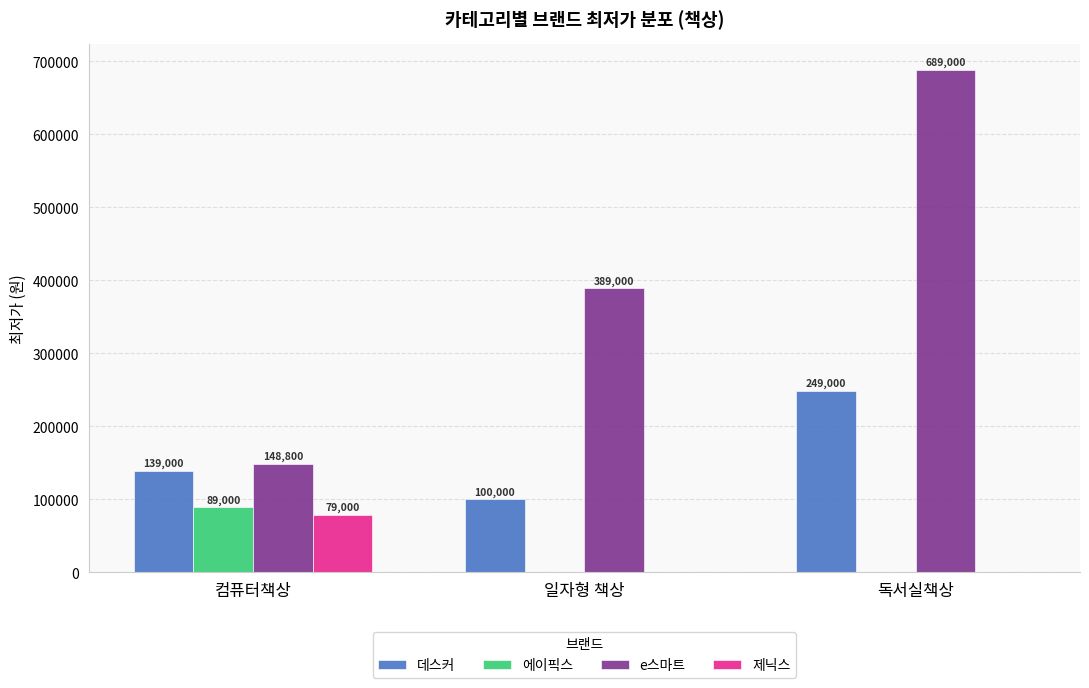

Is it true that 데스커 equals 351274 at 독서실책상?

False